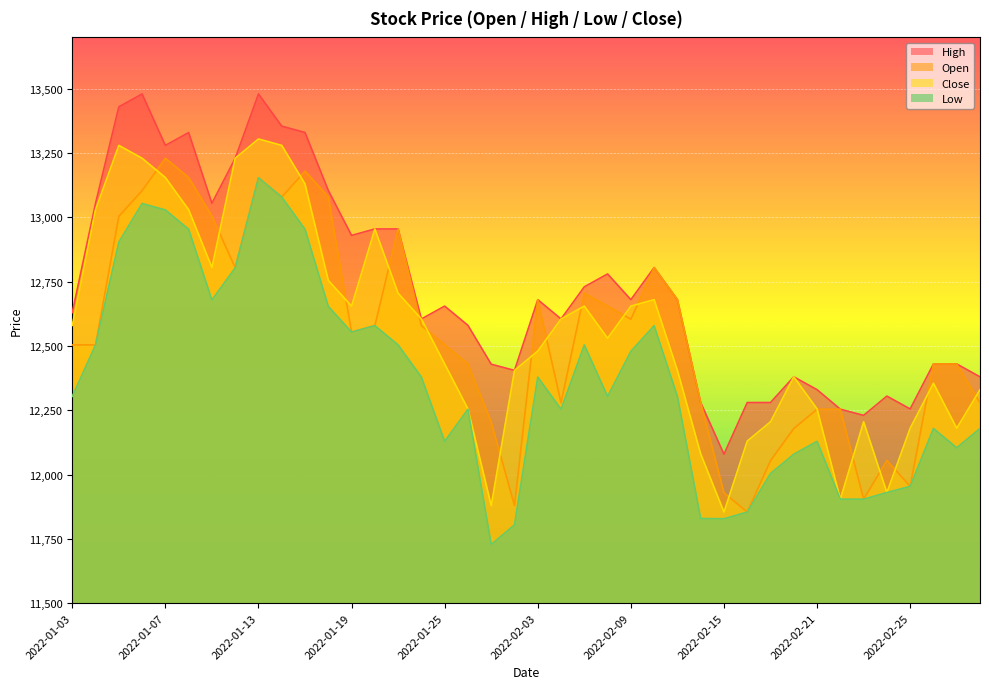

How many lines are shown in the chart?

4